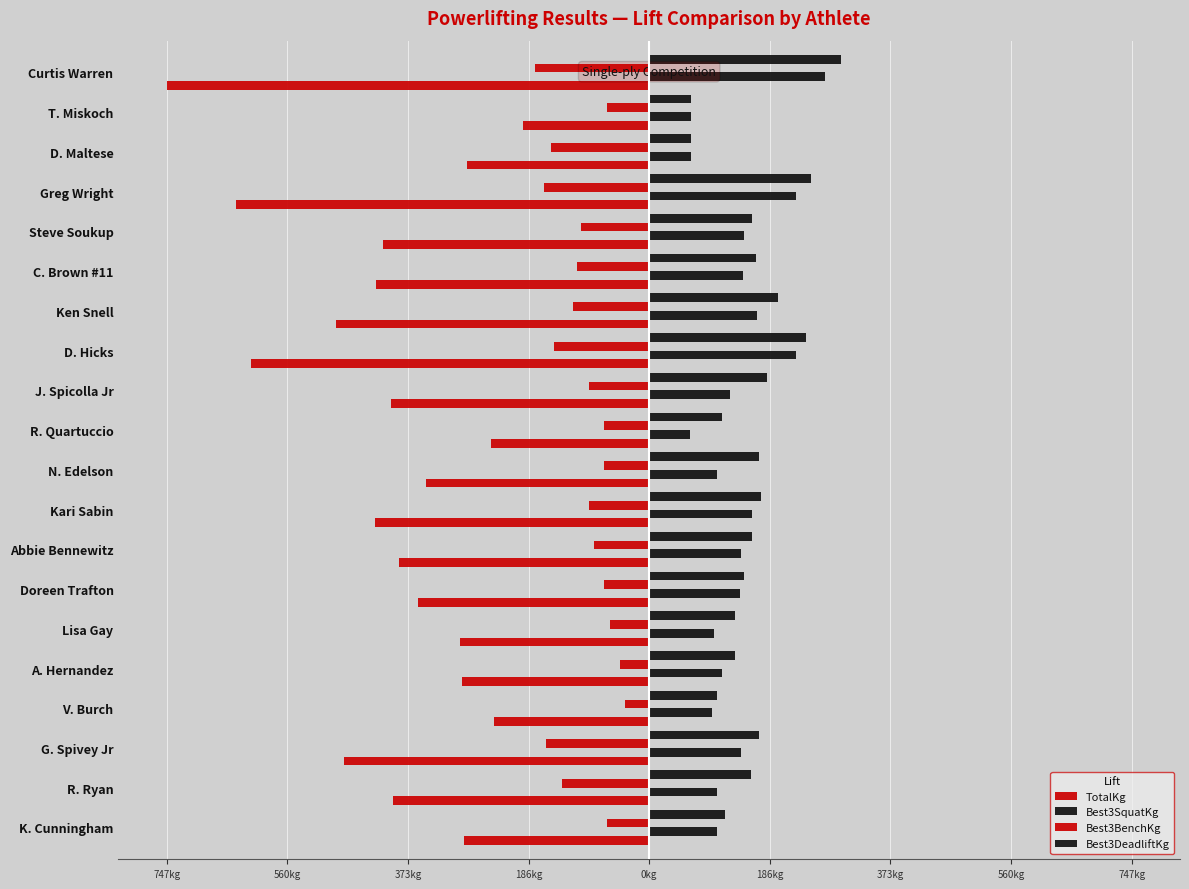

How many data points does each series have?

20